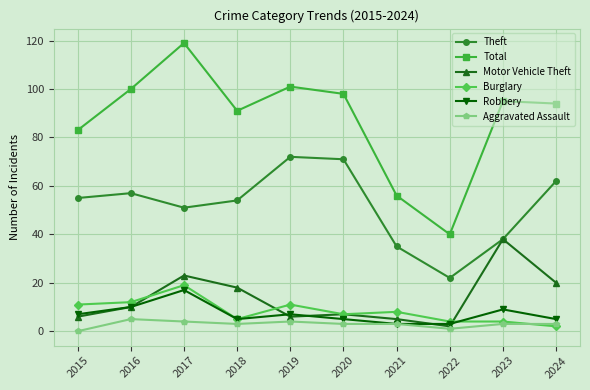

Reading left to right, extract all data points from this chart.

Theft: 2015=55	2016=57	2017=51	2018=54	2019=72	2020=71	2021=35	2022=22	2023=38	2024=62
Total: 2015=83	2016=100	2017=119	2018=91	2019=101	2020=98	2021=56	2022=40	2023=95	2024=94
Motor Vehicle Theft: 2015=6	2016=10	2017=23	2018=18	2019=6	2020=7	2021=5	2022=2	2023=38	2024=20
Burglary: 2015=11	2016=12	2017=19	2018=5	2019=11	2020=7	2021=8	2022=4	2023=4	2024=2
Robbery: 2015=7	2016=10	2017=17	2018=5	2019=7	2020=5	2021=3	2022=3	2023=9	2024=5
Aggravated Assault: 2015=0	2016=5	2017=4	2018=3	2019=4	2020=3	2021=3	2022=1	2023=3	2024=3